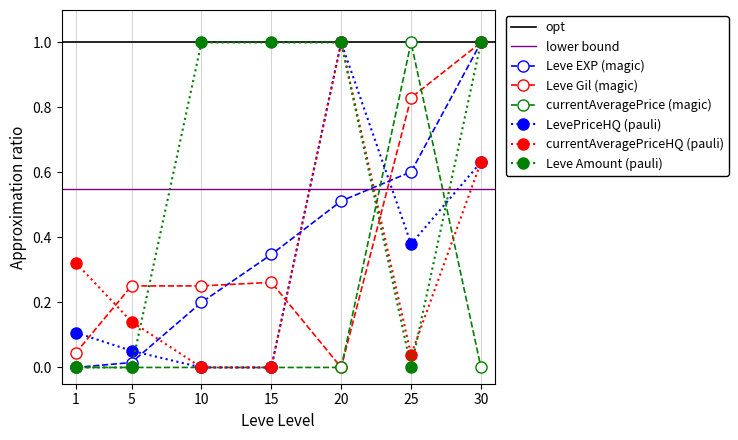

What is the value of the Leve Gil point at the 2nd from the left?

0.3